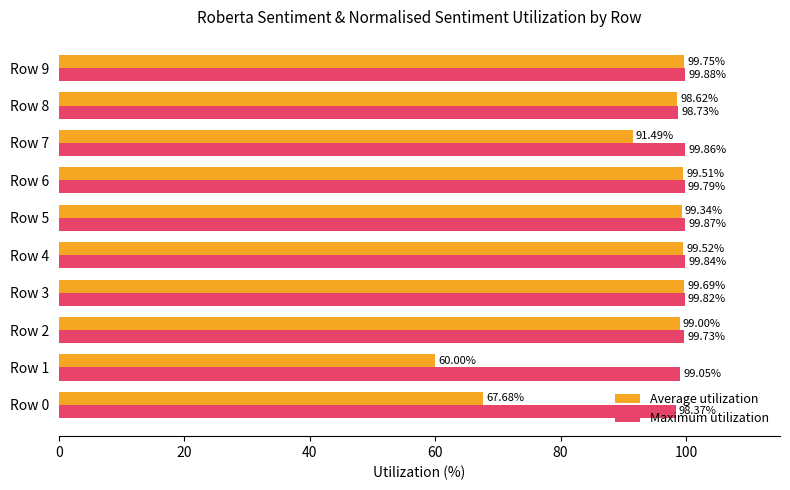

Which category has the highest value across all series?

Row 9